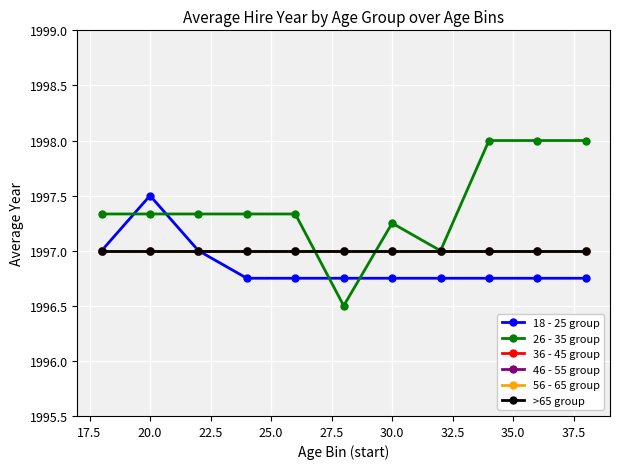

What is the difference between the maximum and minimum values in the 26 - 35 group series?

1.5